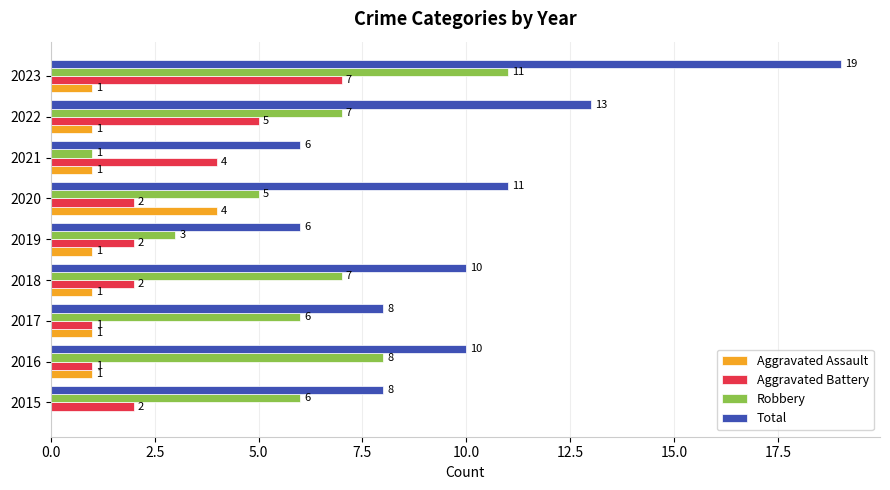

What is the sum of the Robbery values at 2015 and 2020?

11